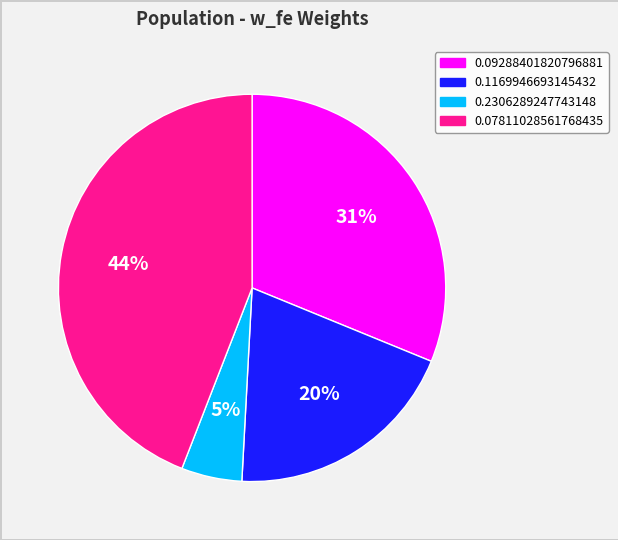

Which category has the biggest portion of the pie?

0.07811028561768435